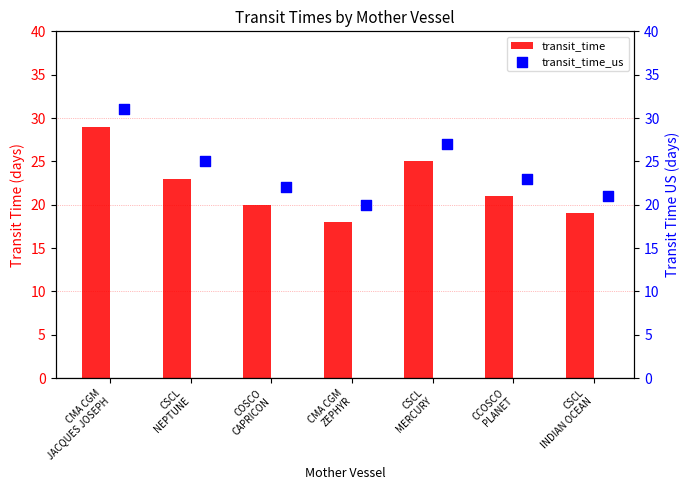

What is the difference between the maximum and second lowest values in the transit_time series?

10